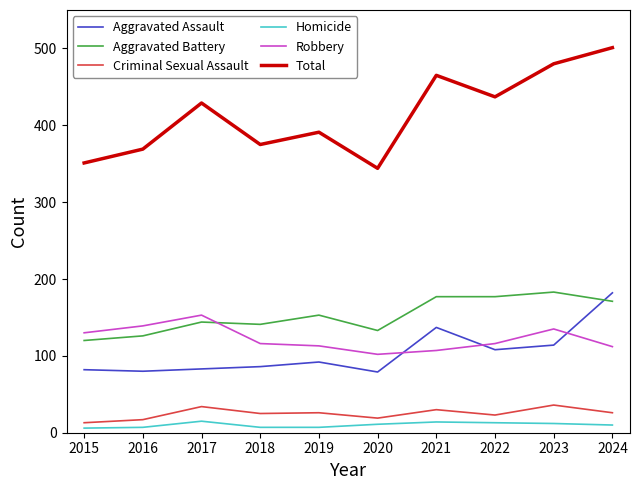

What is the sum of all Criminal Sexual Assault values?

249